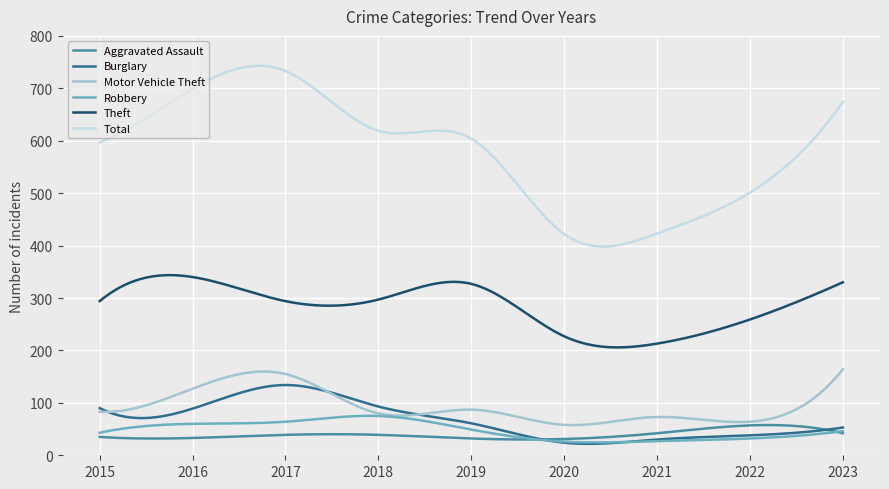

True or false: Burglary and Total intersect in this chart.

False